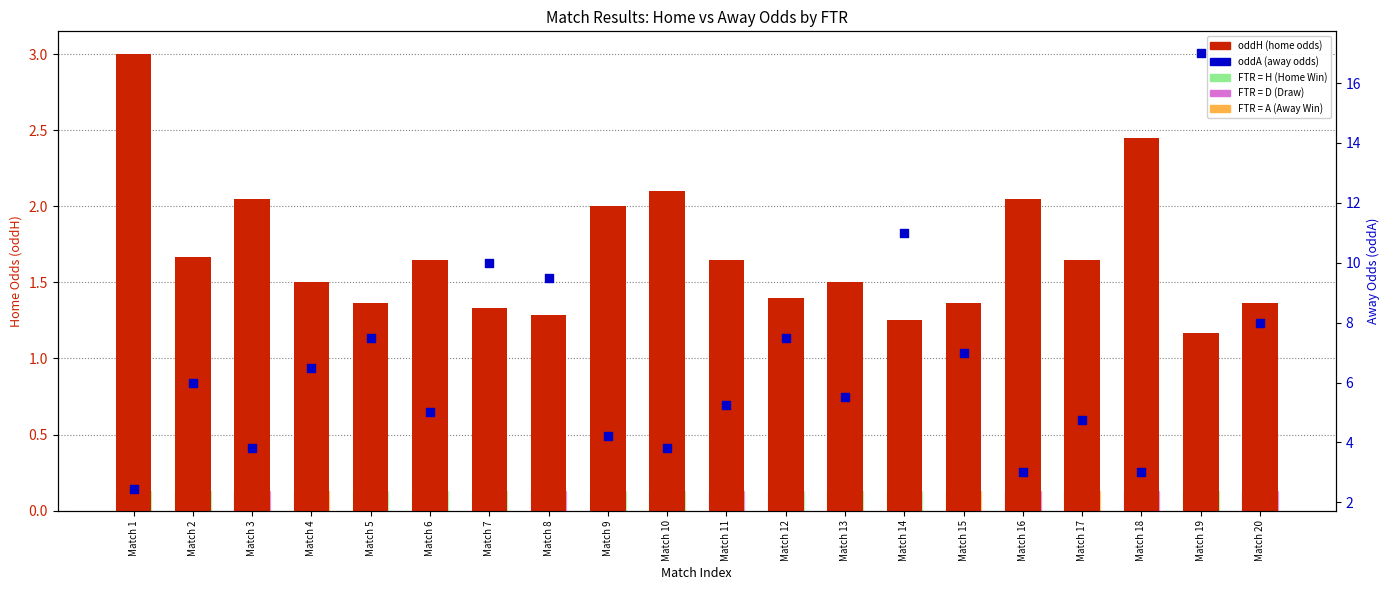

At how many categories does at least one series exceed 2?

20